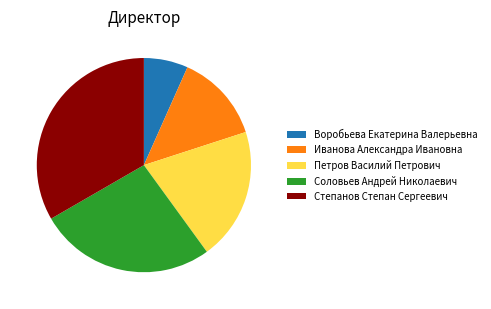

Does Степанов Степан Сергеевич represent more than half of the total?

No